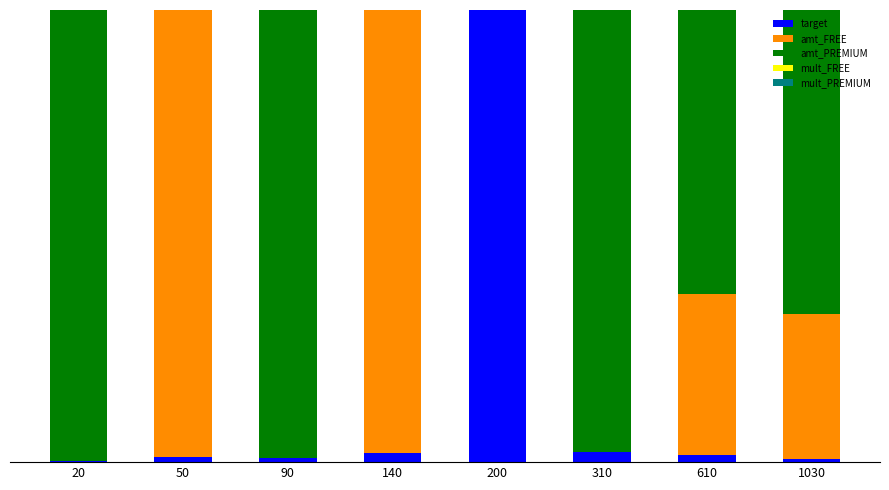

Are the bars grouped side by side (vs. stacked)?

No